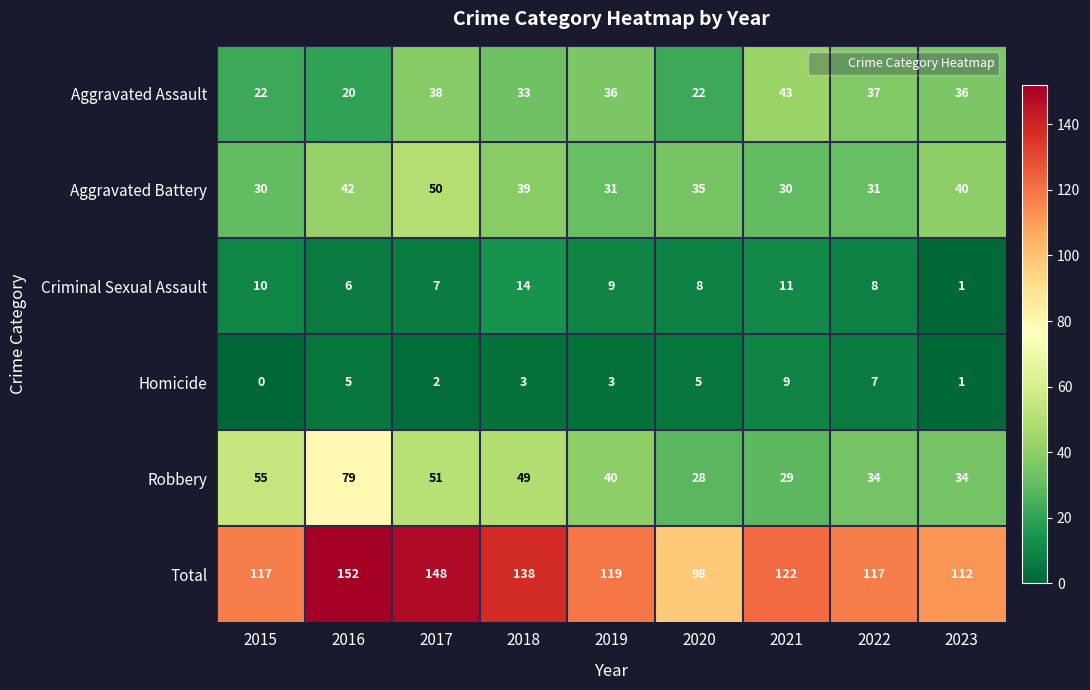

Rank the series at 2020 from lowest to highest value.

Homicide, Criminal Sexual Assault, Aggravated Assault, Robbery, Aggravated Battery, Total